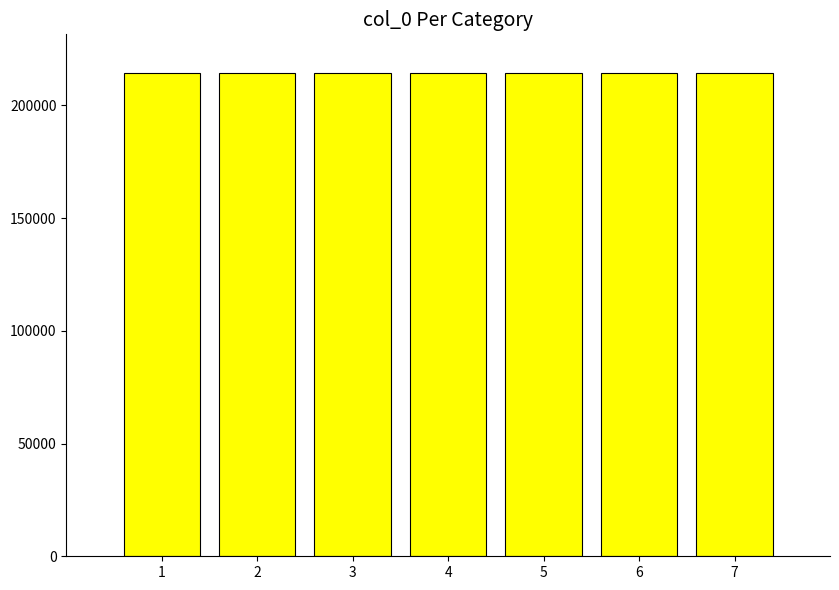

How many bars are there in total?

7